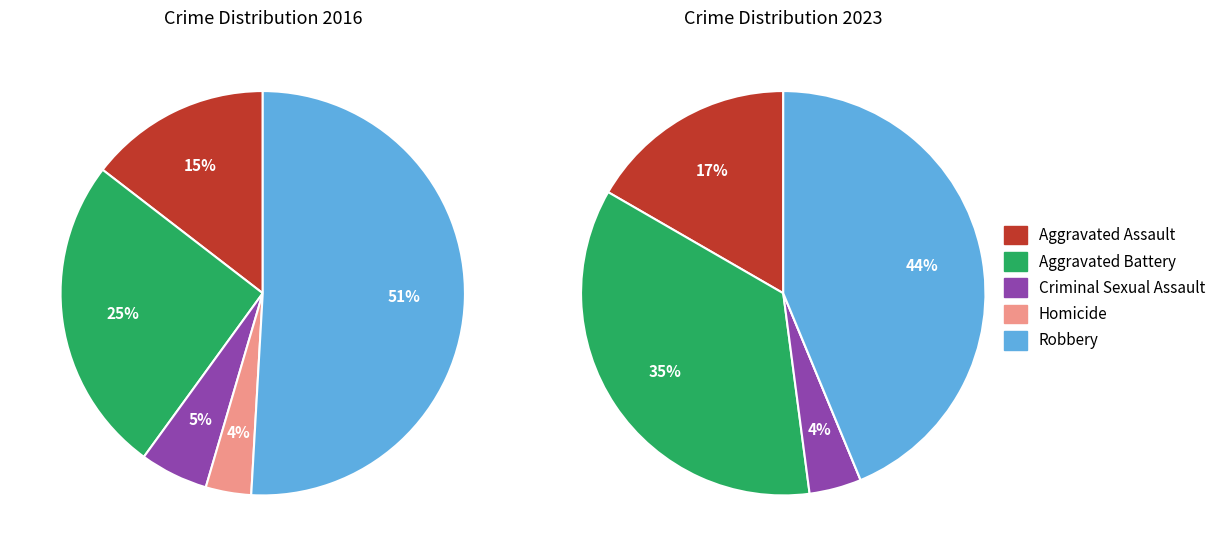

Is 3 the majority of the pie?

No